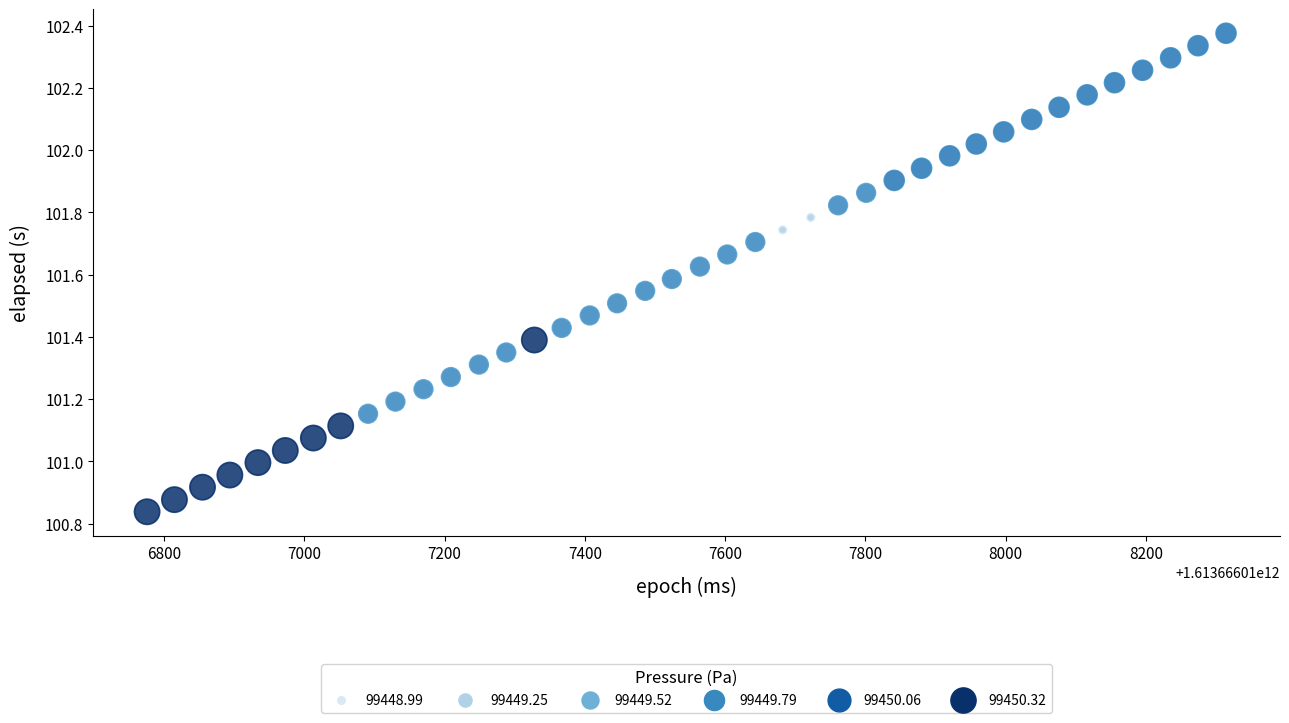

What is the range of X values (max minus min)?

1538.0